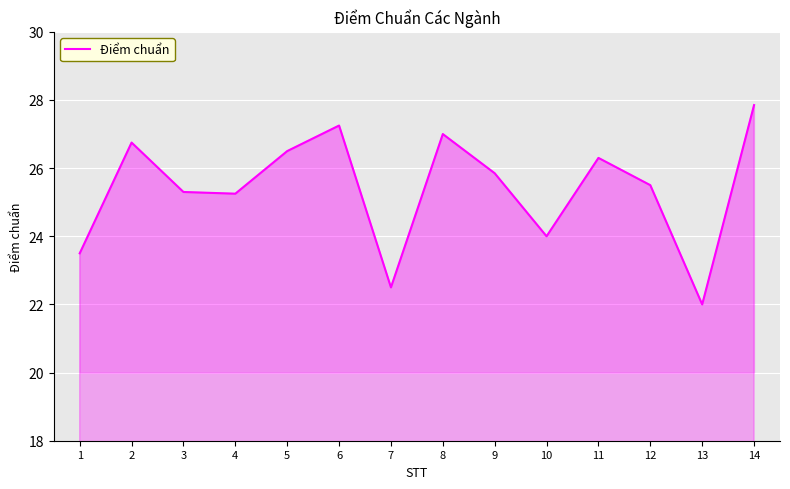

What is the change in value from 10 to 13?

-2.0